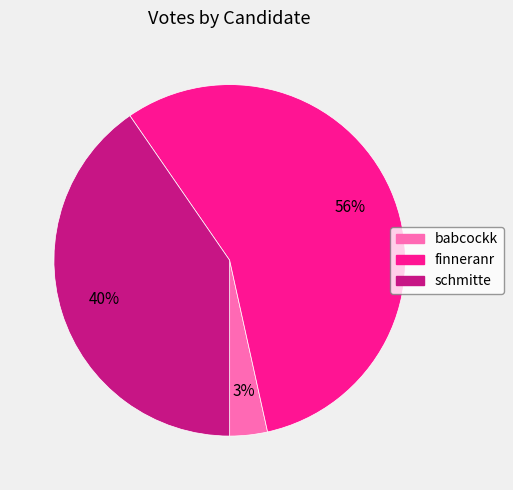

Approximately how many times larger is the value at babcockk compared to schmitte?

0.1